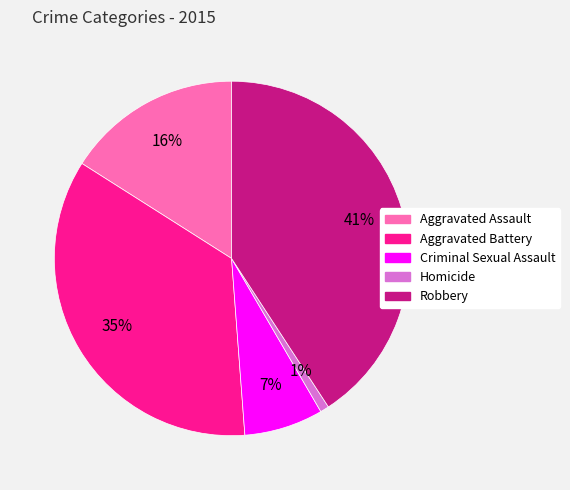

To the nearest percent, what is the combined percentage of Homicide and Robbery?

42%